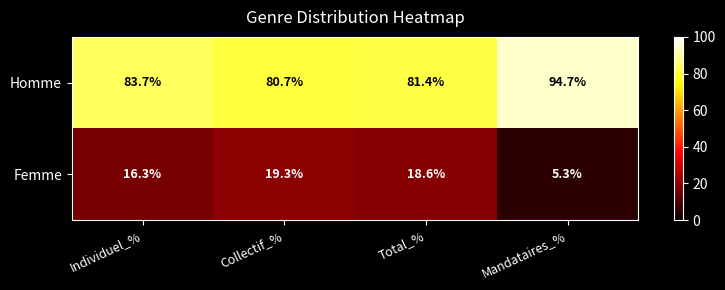

At which label does Femme reach its peak?

Collectif_%